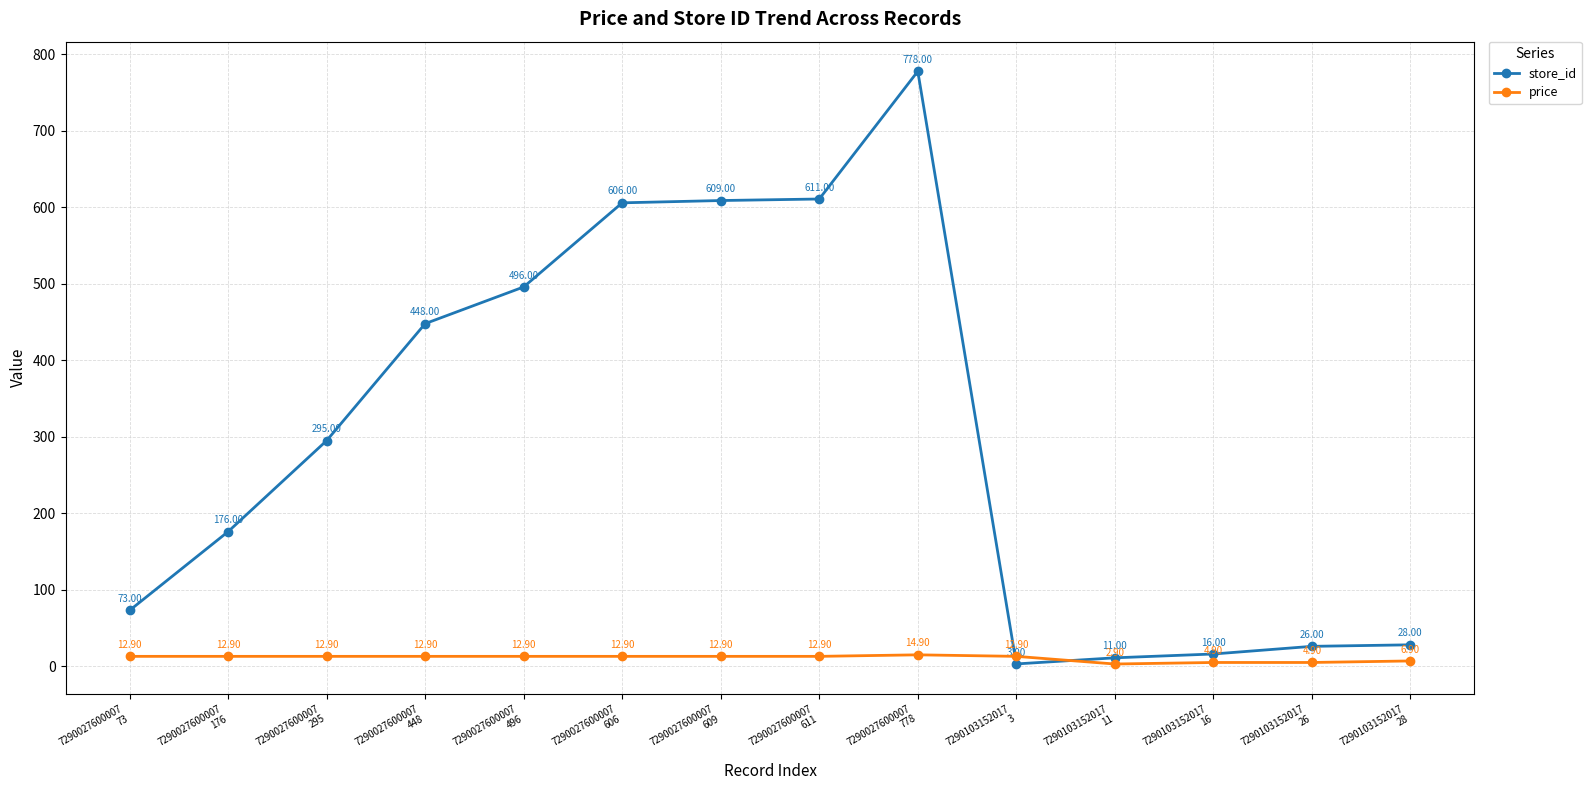

What is the label of the 4th point from the right?

7290103152017
11